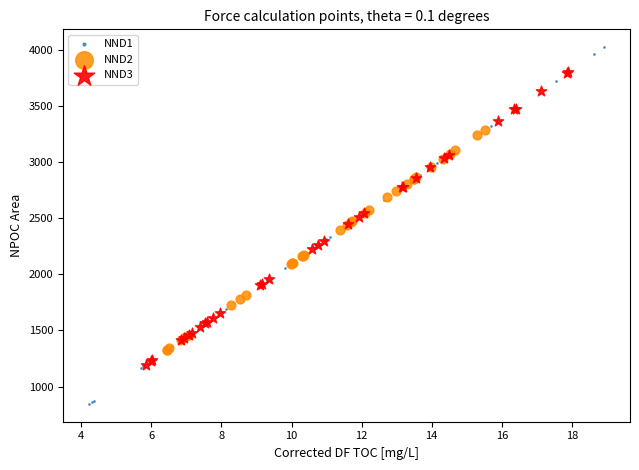

Which series has the largest Y range (max minus min)?

NND1